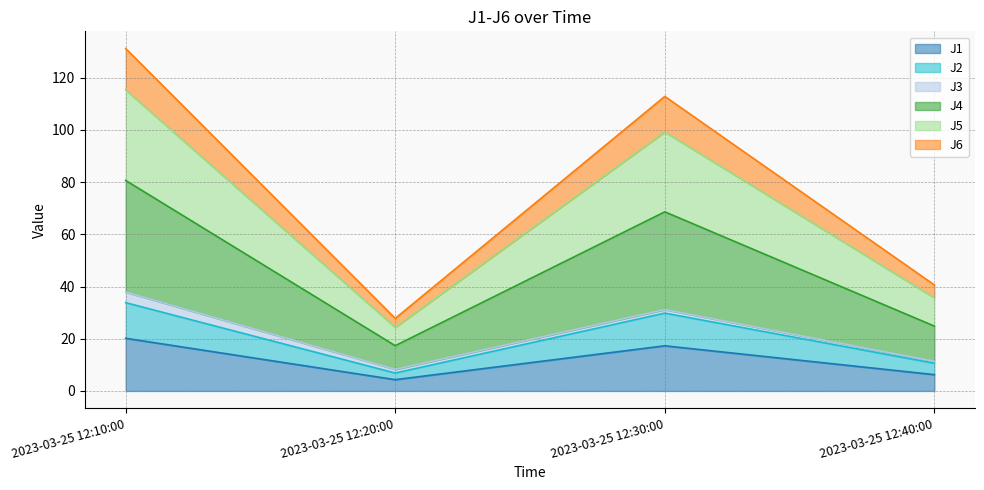

The value of J1 at 2023-03-25 12:30:00 is 17.3. True or false?

True